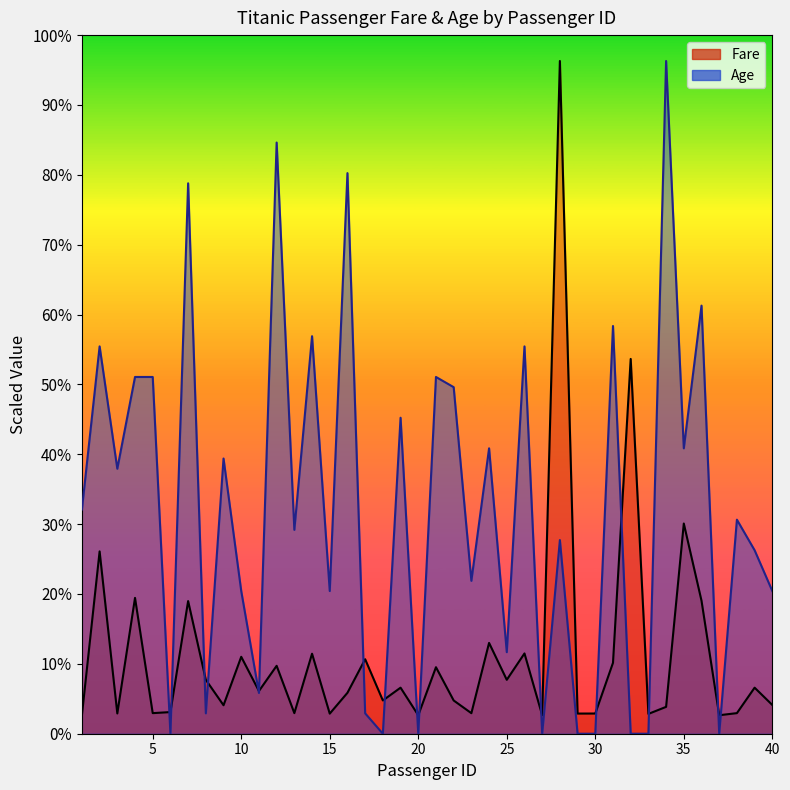

List the series in order of their overall mean, lowest first.

Fare, Age